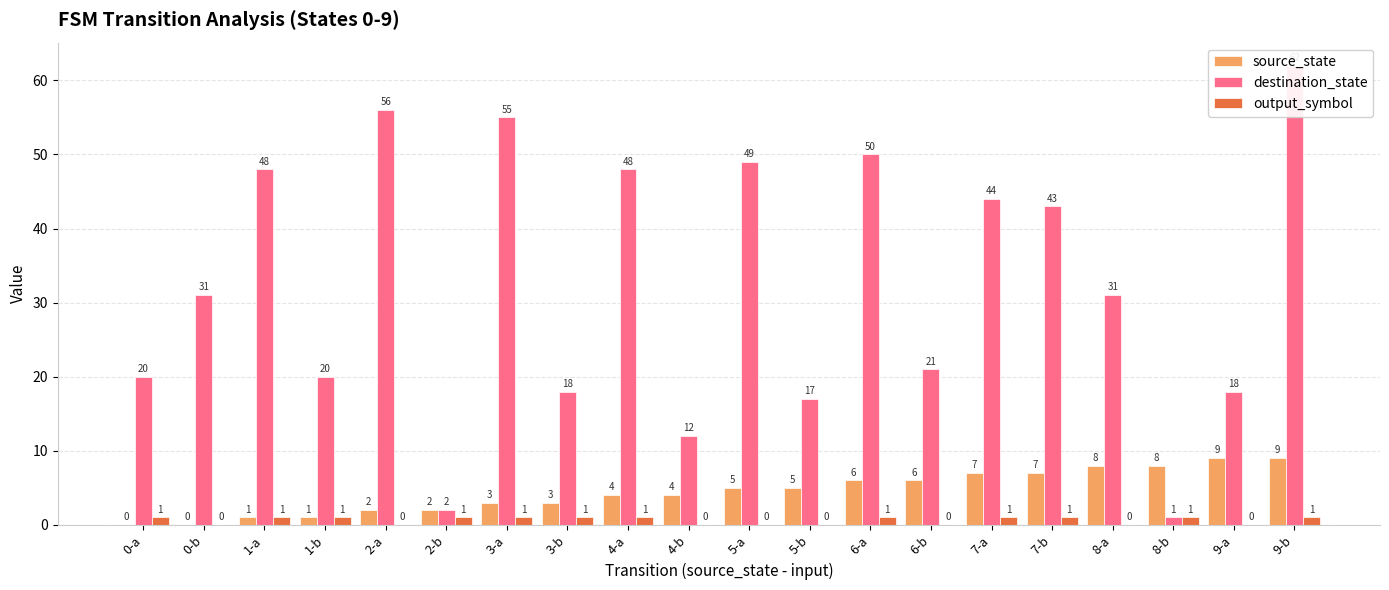

Which has a higher value, 7-a or 1-a?

7-a